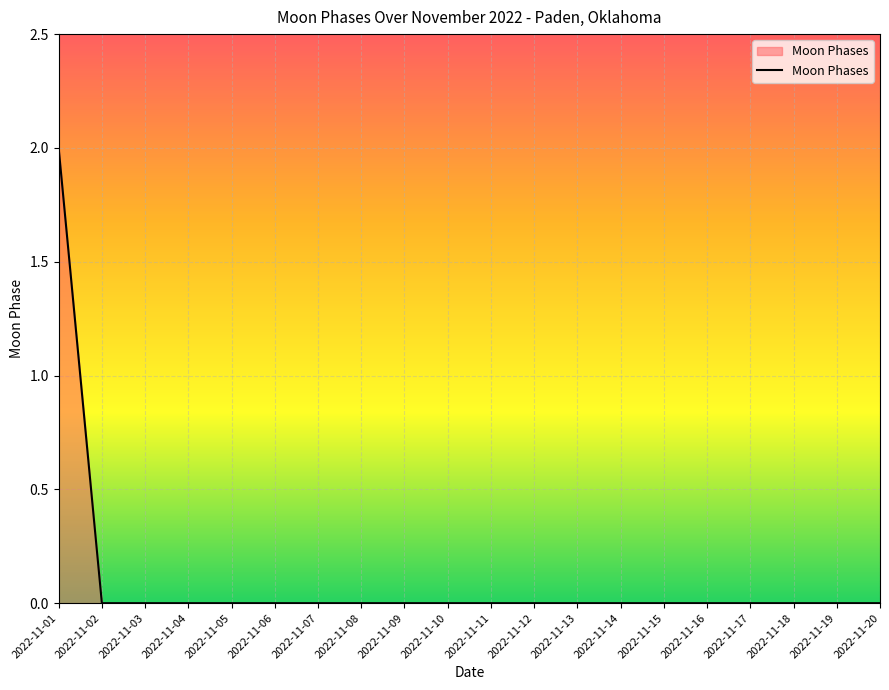

How many values are between 0 and 1?

19